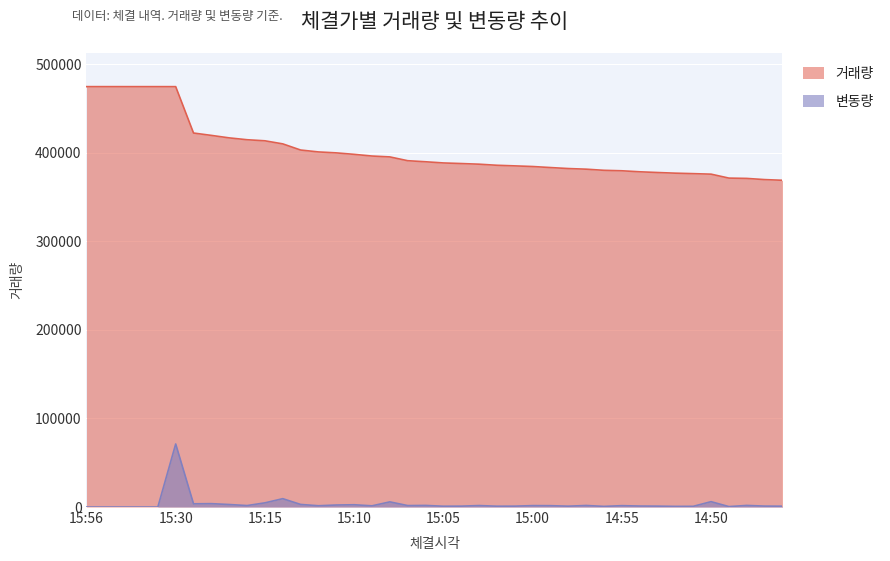

What is the minimum value for 변동량?

1.4